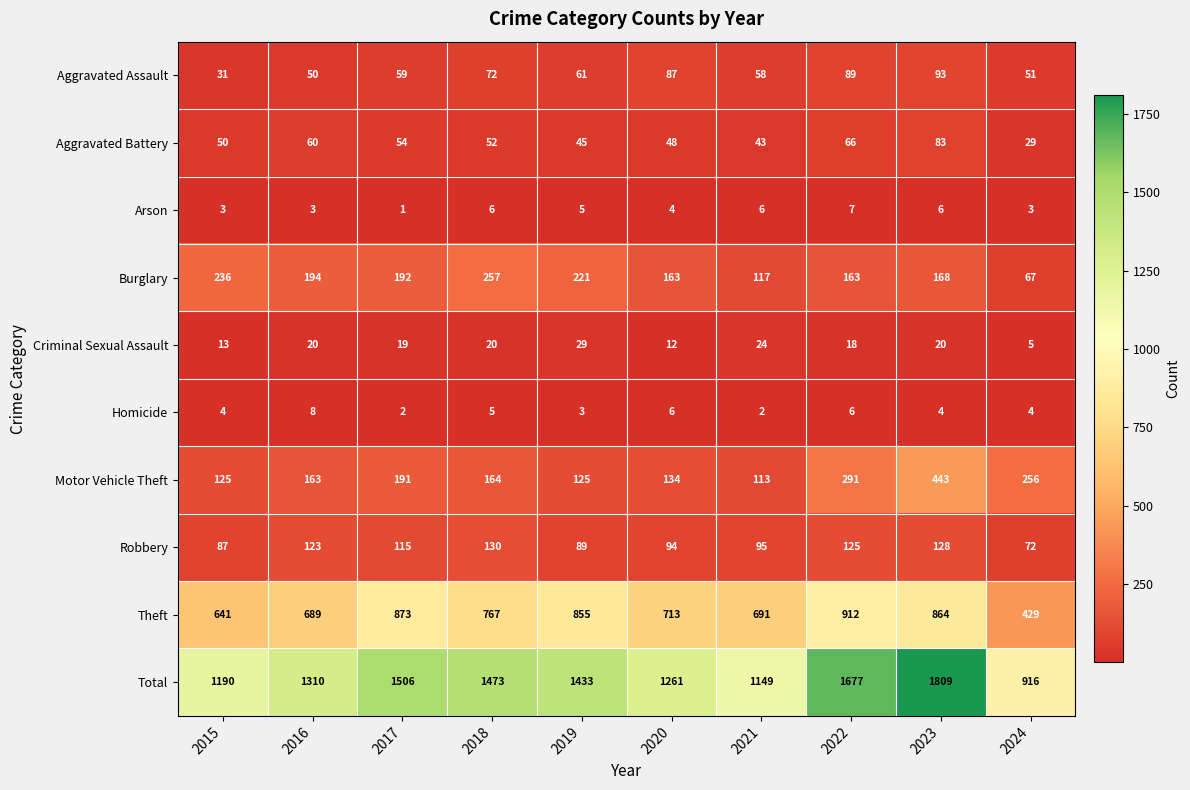

What is the approximate value of Aggravated Battery at 2020, to the nearest 5?

50